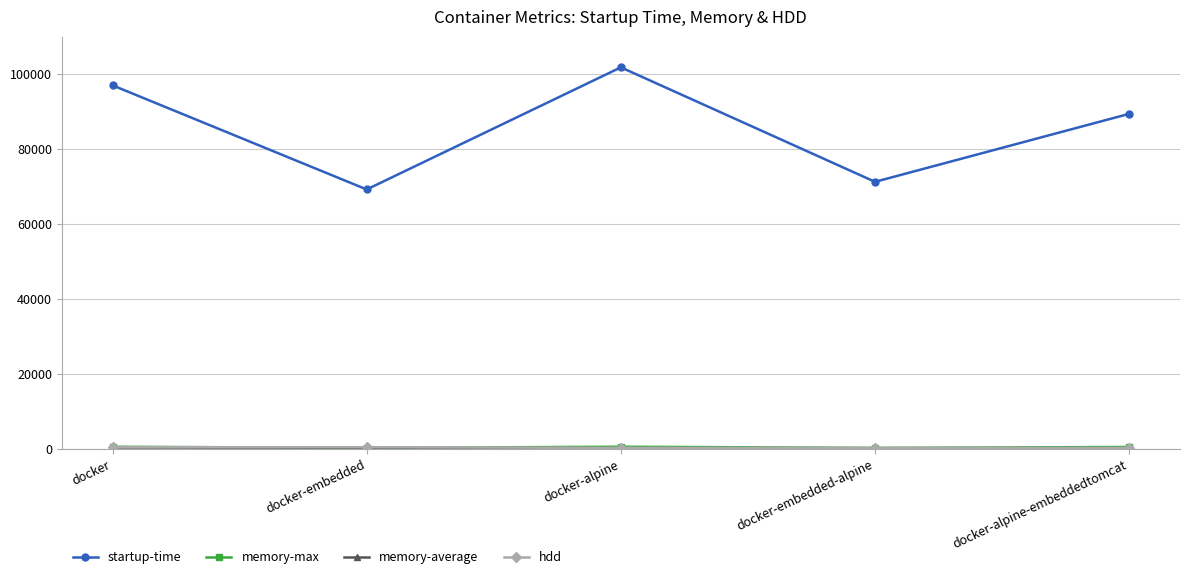

Where is startup-time nearest to the value 85566?

docker-alpine-embeddedtomcat